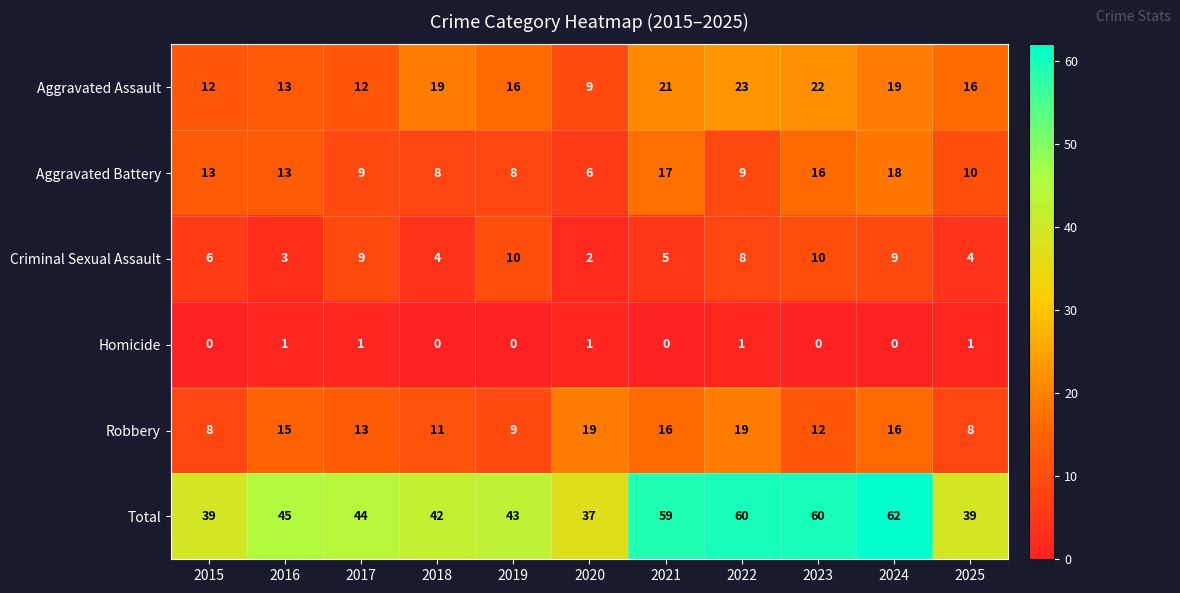

What is the difference between the second highest and second lowest values in the Robbery series?

11